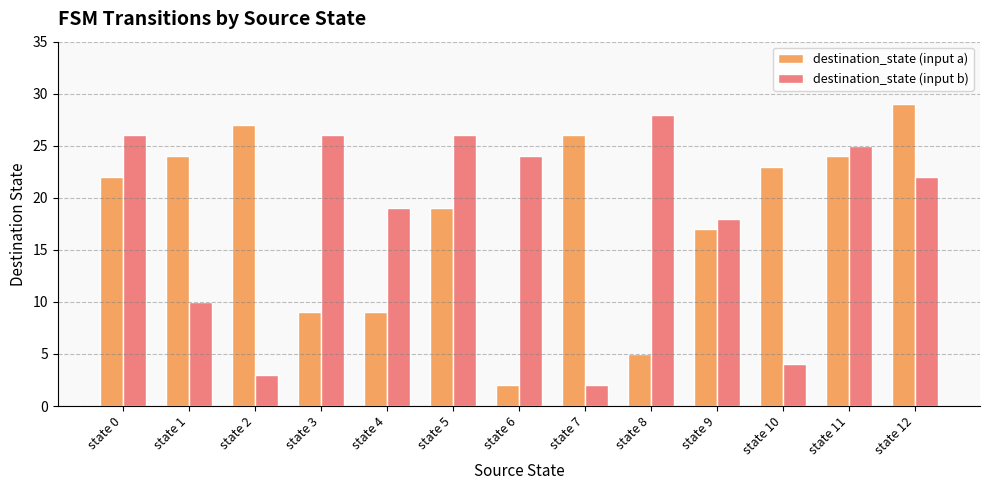

What is the difference between the maximum and second lowest values in the destination_state (input b) series?

25